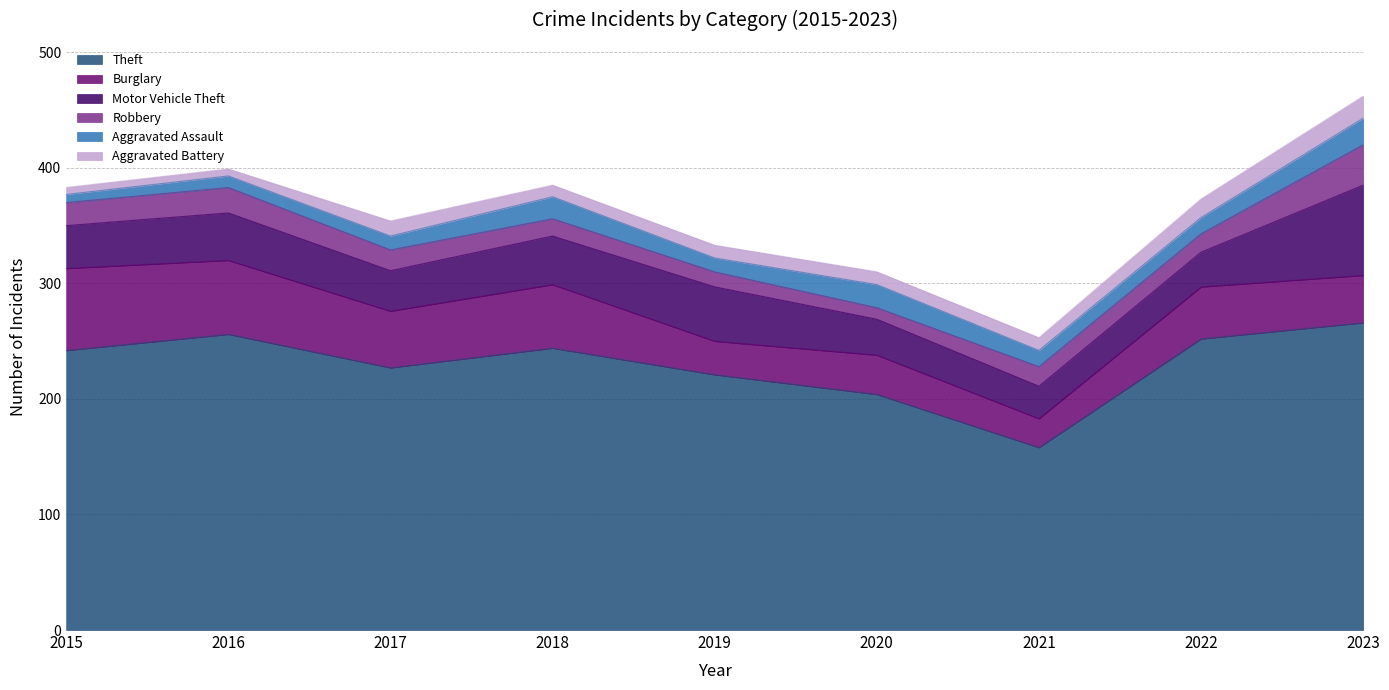

Between 2015 and 2019, which is larger?

2015